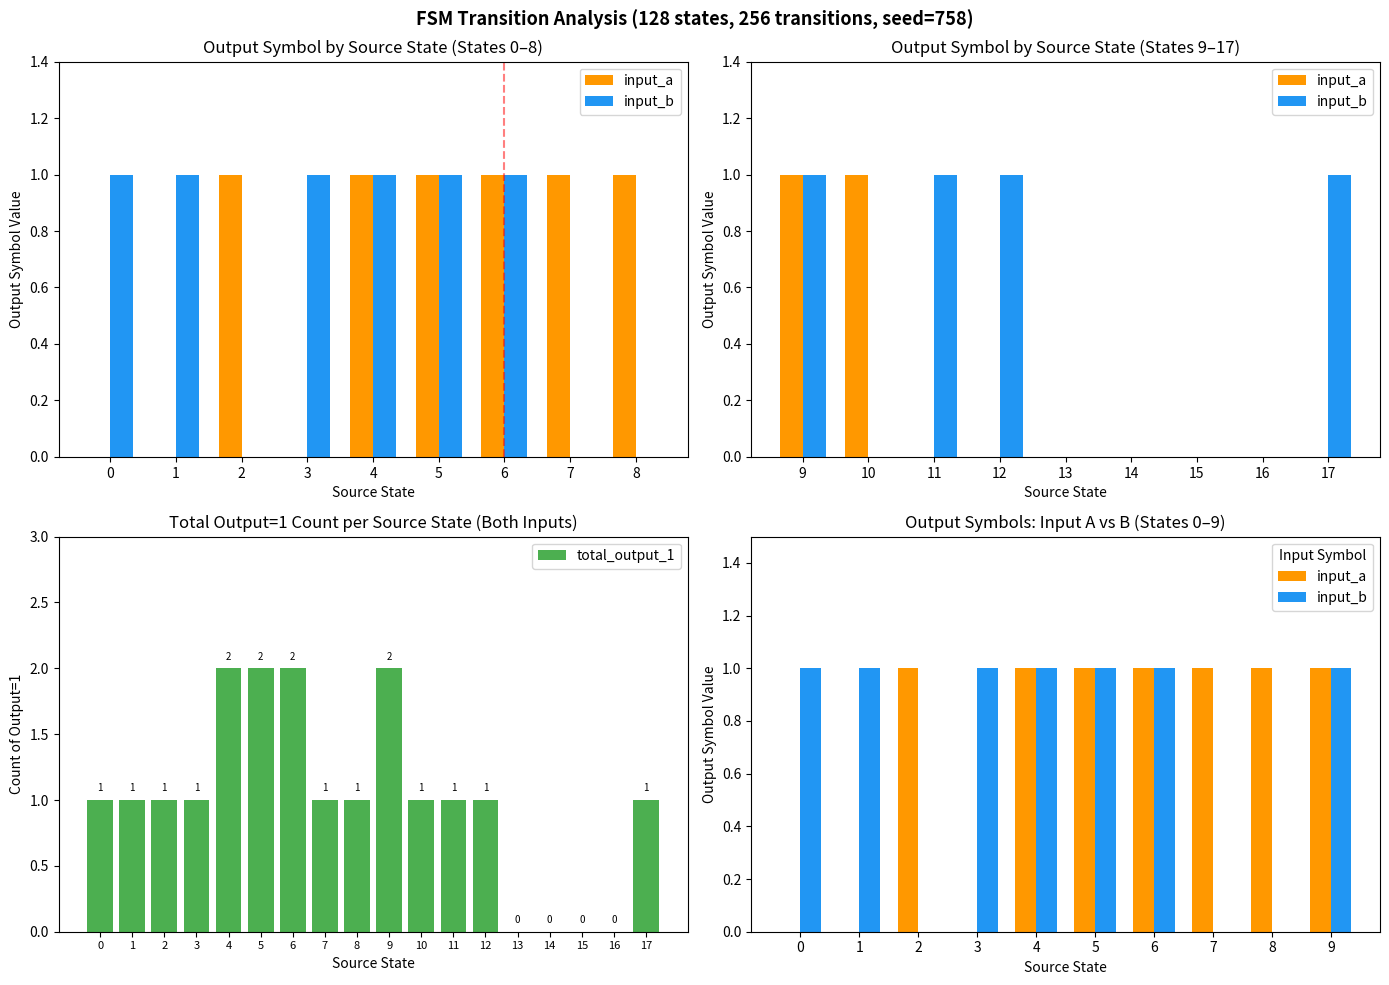

True or false: total_output_1 has a value of 1 at 3.

True